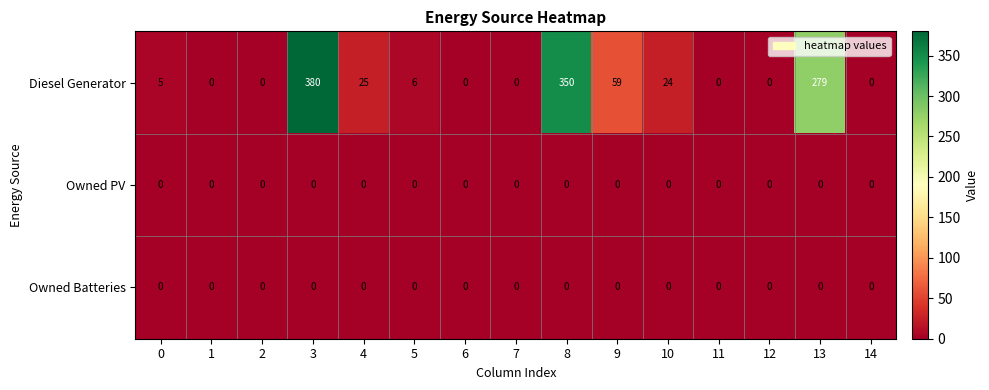

Is the value of Diesel Generator at 13 greater than the value of Owned PV at 1?

Yes